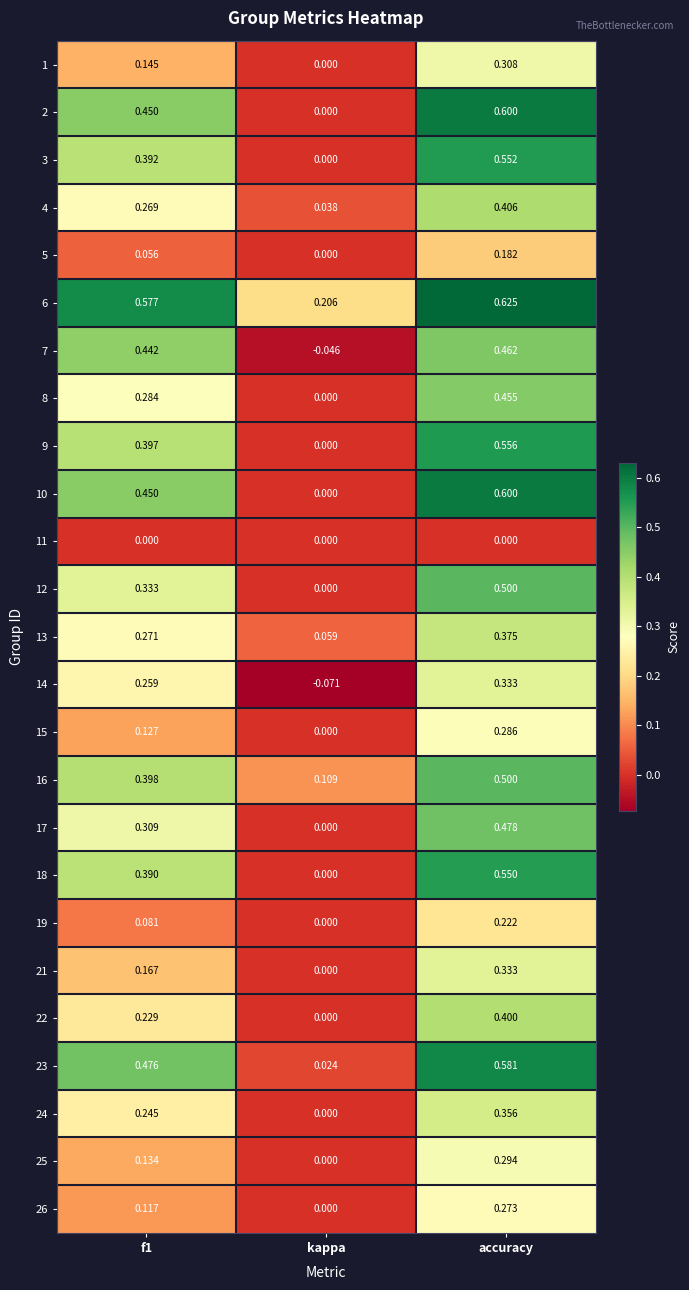

At which category is the sum across all series the highest?

accuracy